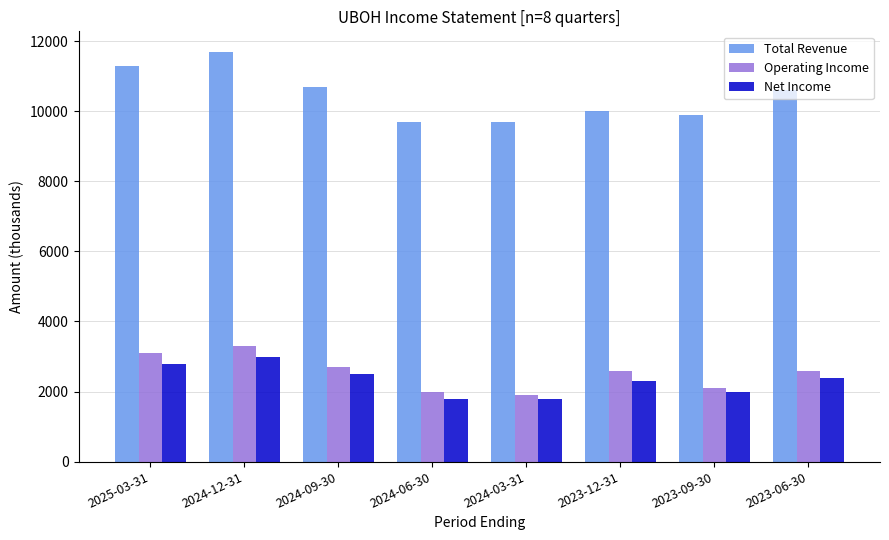

Are the bars horizontal?

No